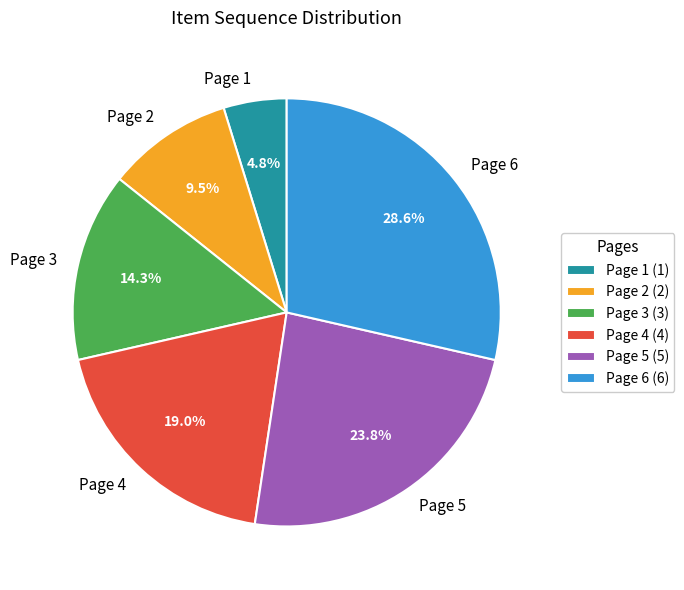

Rank the categories by value from lowest to highest.

Page 1, Page 2, Page 3, Page 4, Page 5, Page 6